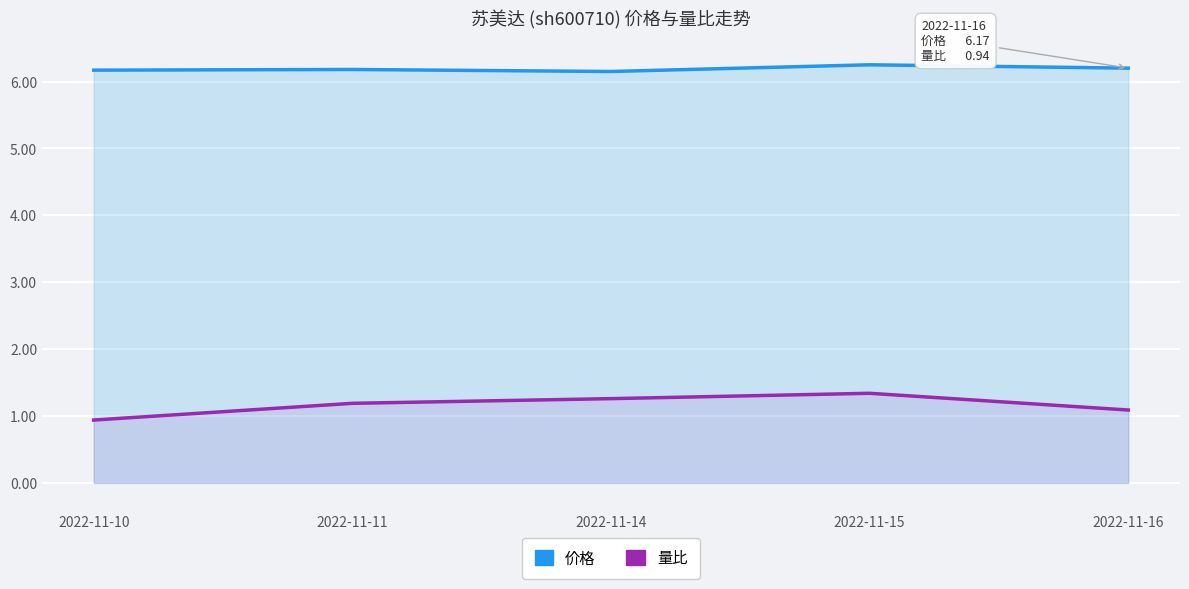

True or false: 量比 and 价格 intersect in this chart.

False